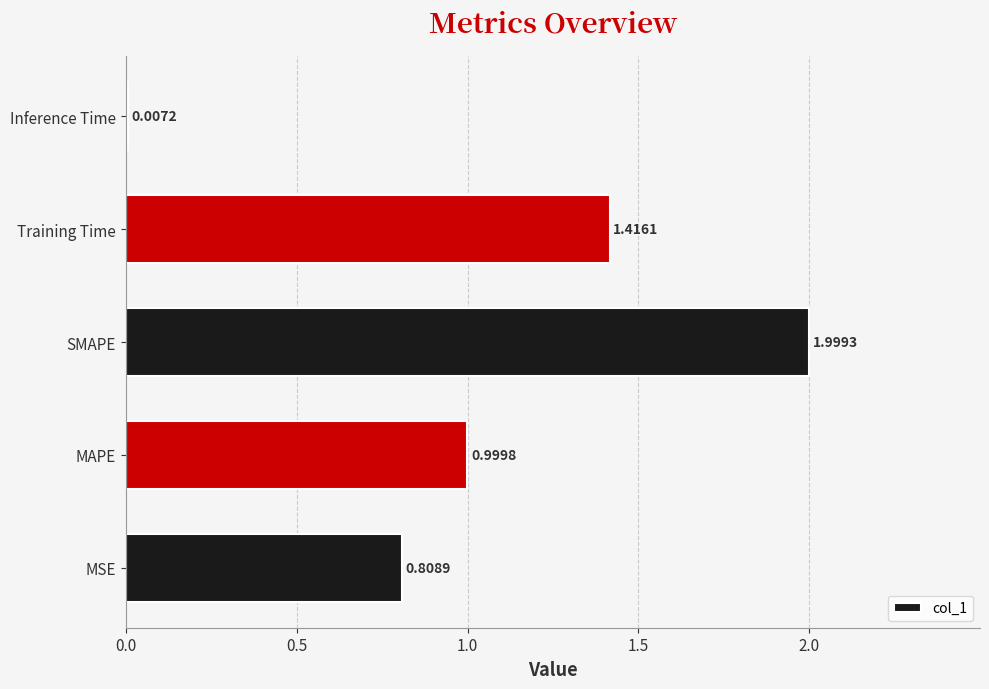

Which has a higher value, Training Time or MAPE?

Training Time